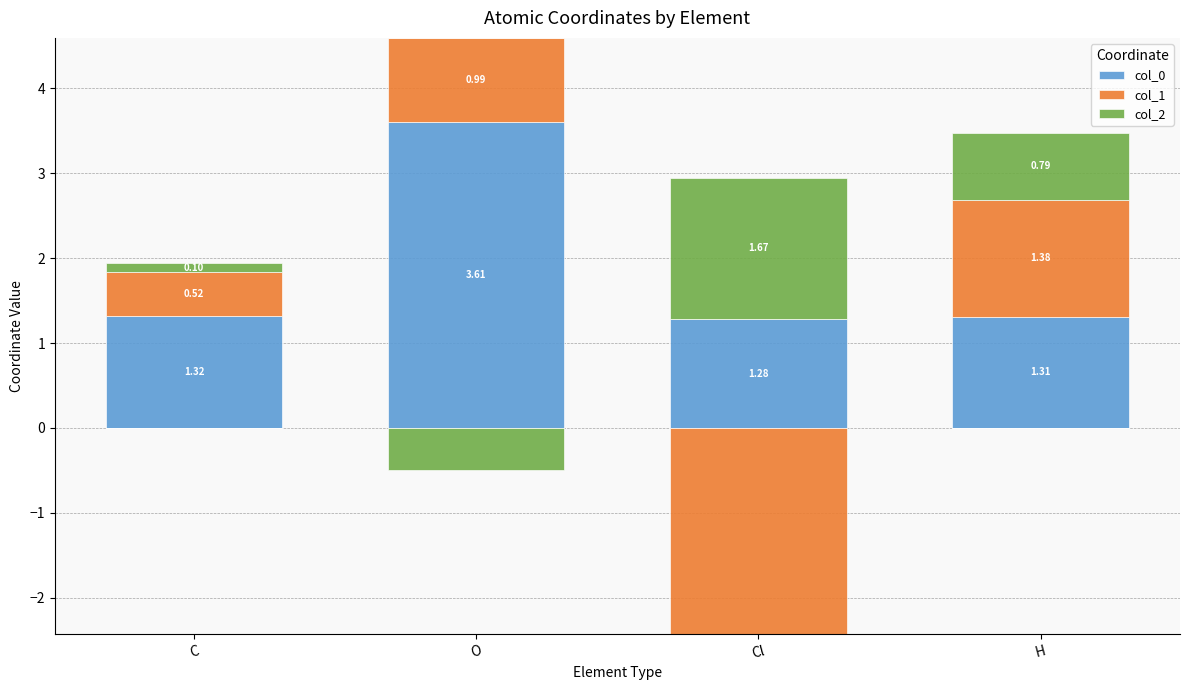

What is the total value across all series at H?

3.5